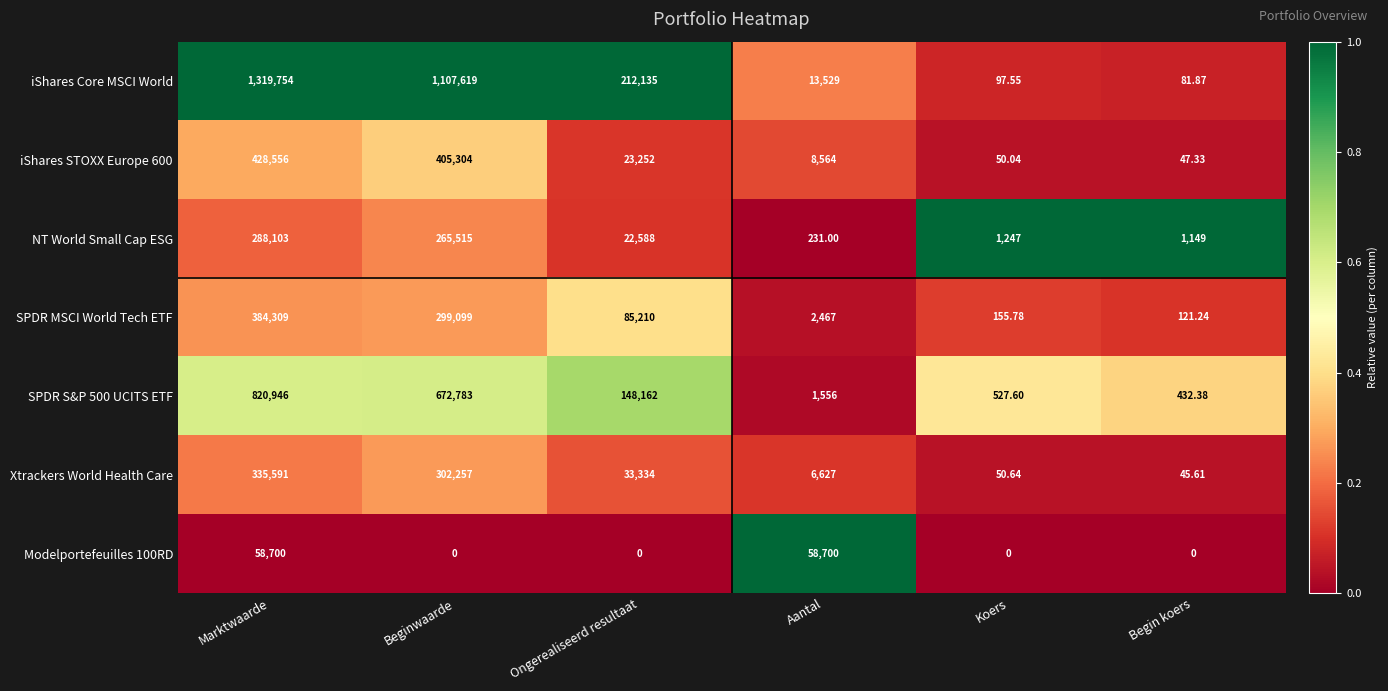

Between Koers and Begin koers, which series saw the biggest shift?

NT World Small Cap ESG